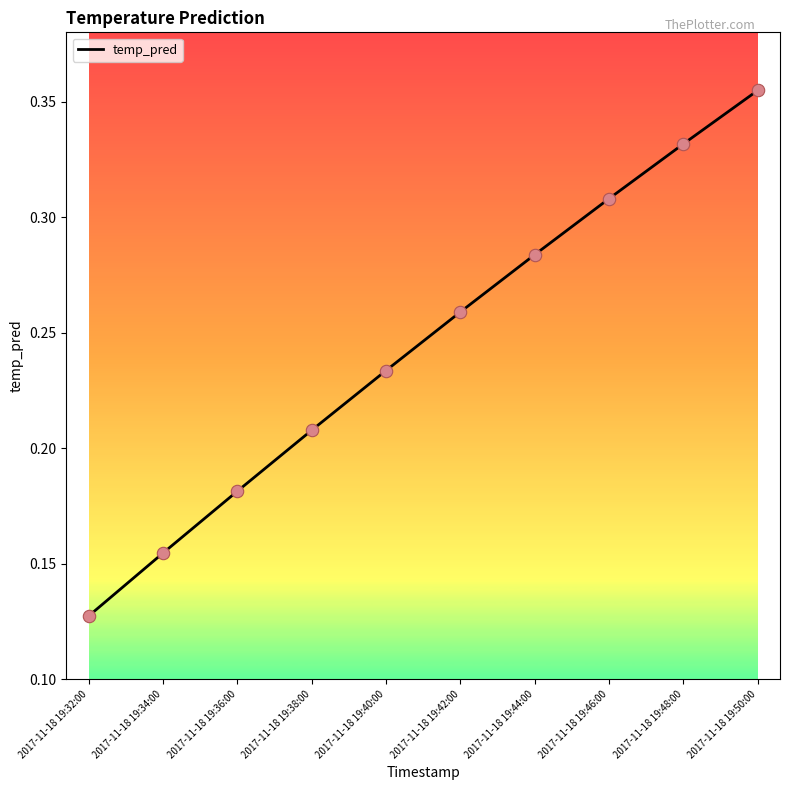

Between 2017-11-18 19:40:00 and 2017-11-18 19:48:00, which is larger?

2017-11-18 19:48:00